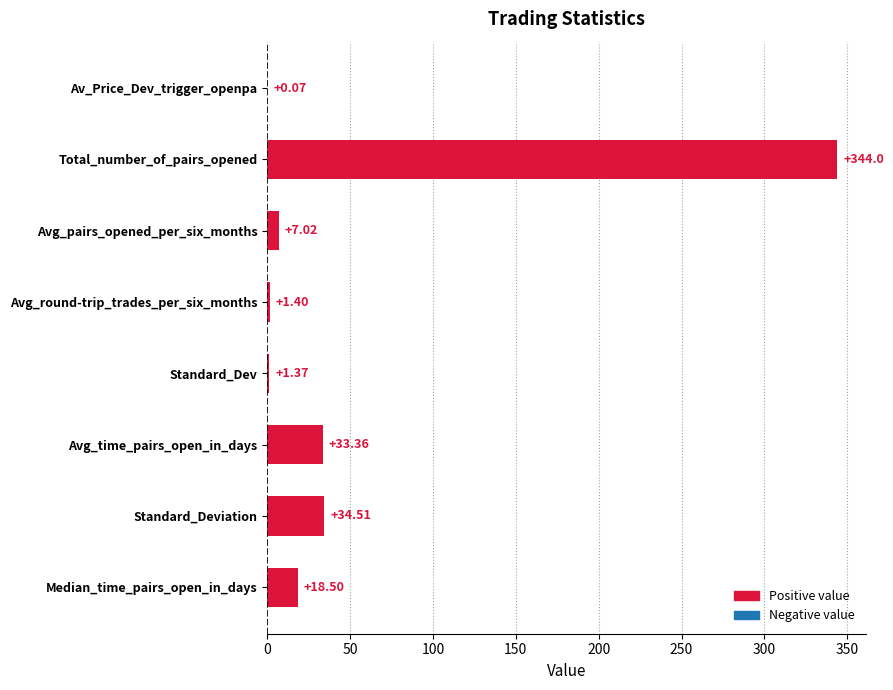

How many data points does each series have?

8